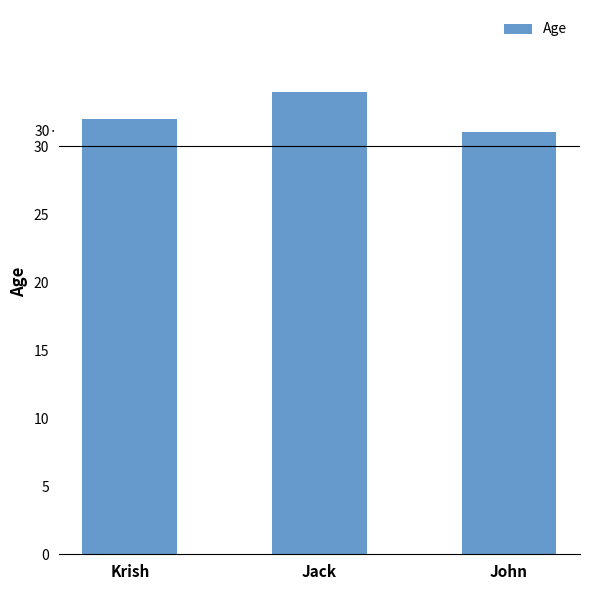

What is the change in value from Krish to Jack?

+2